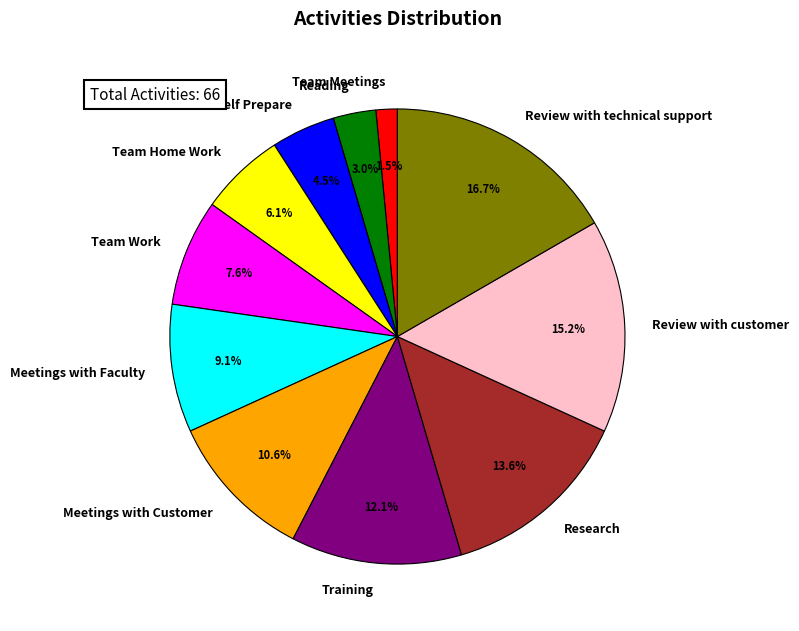

To the nearest percent, what is the difference between the Training and Team Home Work slice percentages?

6%